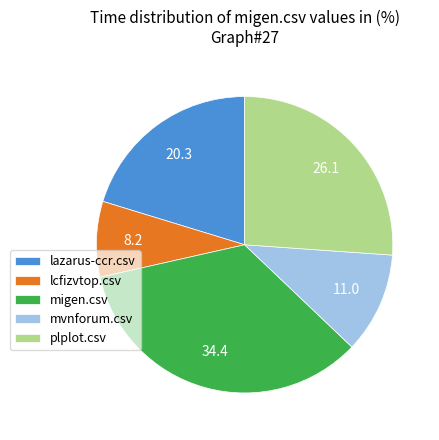

Combined, do plplot.csv and migen.csv account for over 50%?

Yes